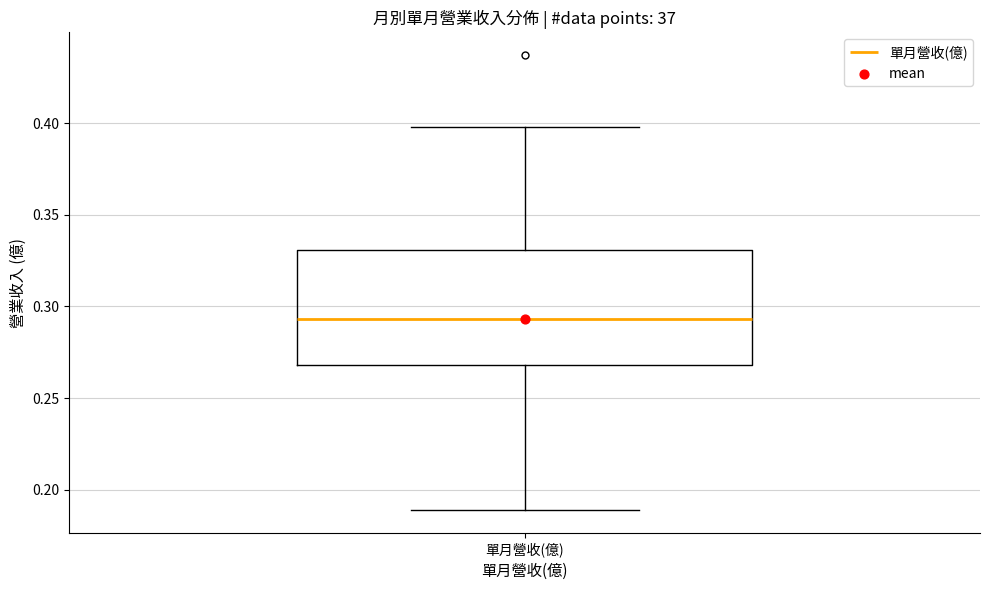

Where does the lower whisker of the box for 單月營收(億) end on the y-axis? The values are not printed on the chart, so give them approximately, as read against the axis.

0.190